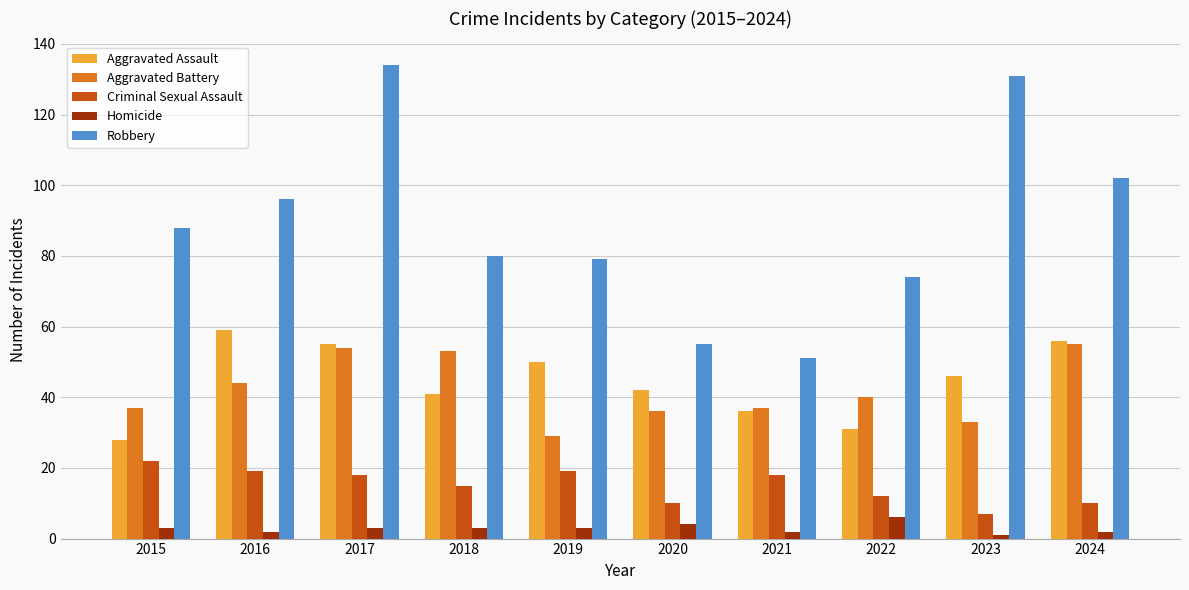

At how many categories does at least one series exceed 63?

8